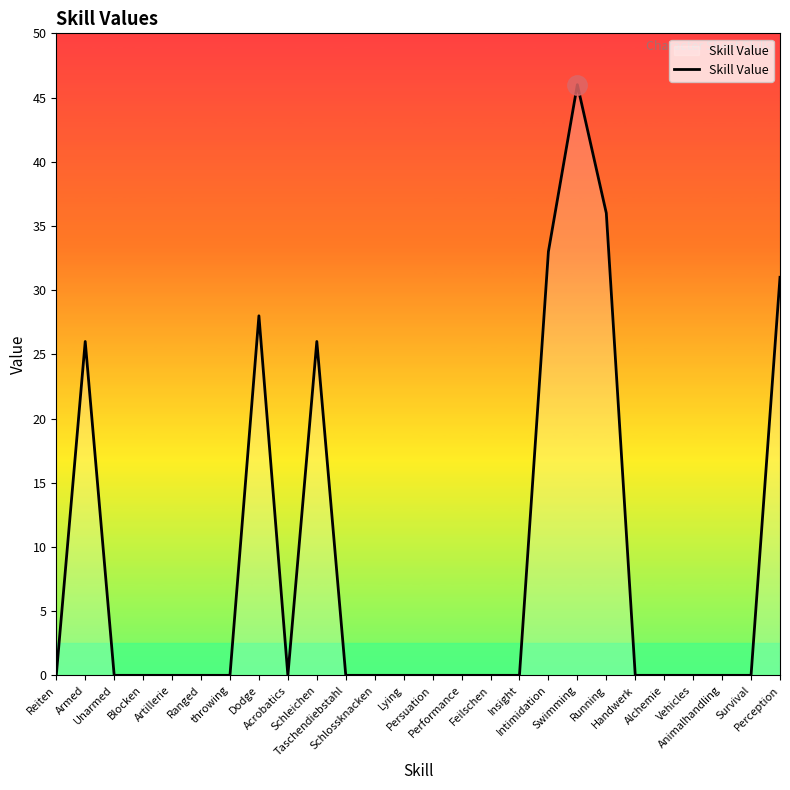

What is the maximum value shown in the chart?

46